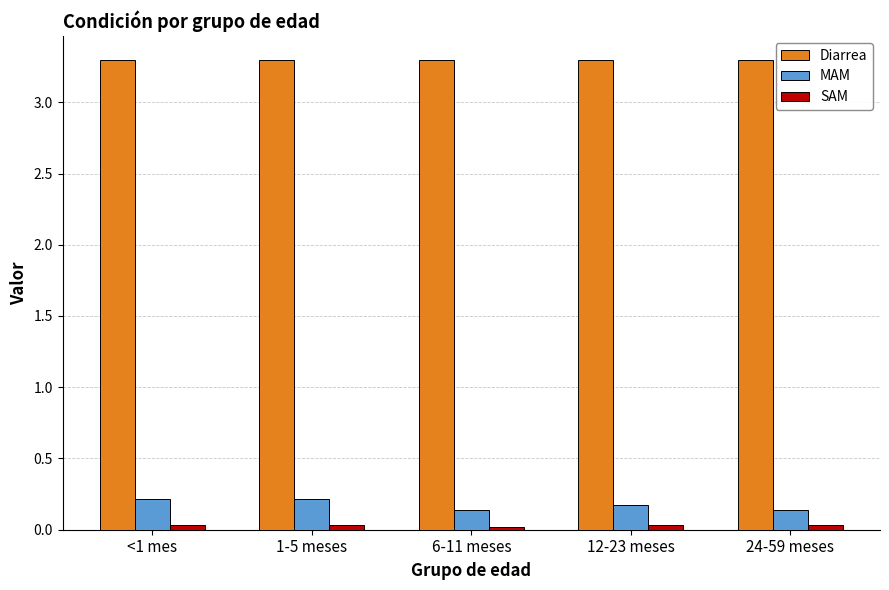

At how many categories does at least one series exceed 1?

5